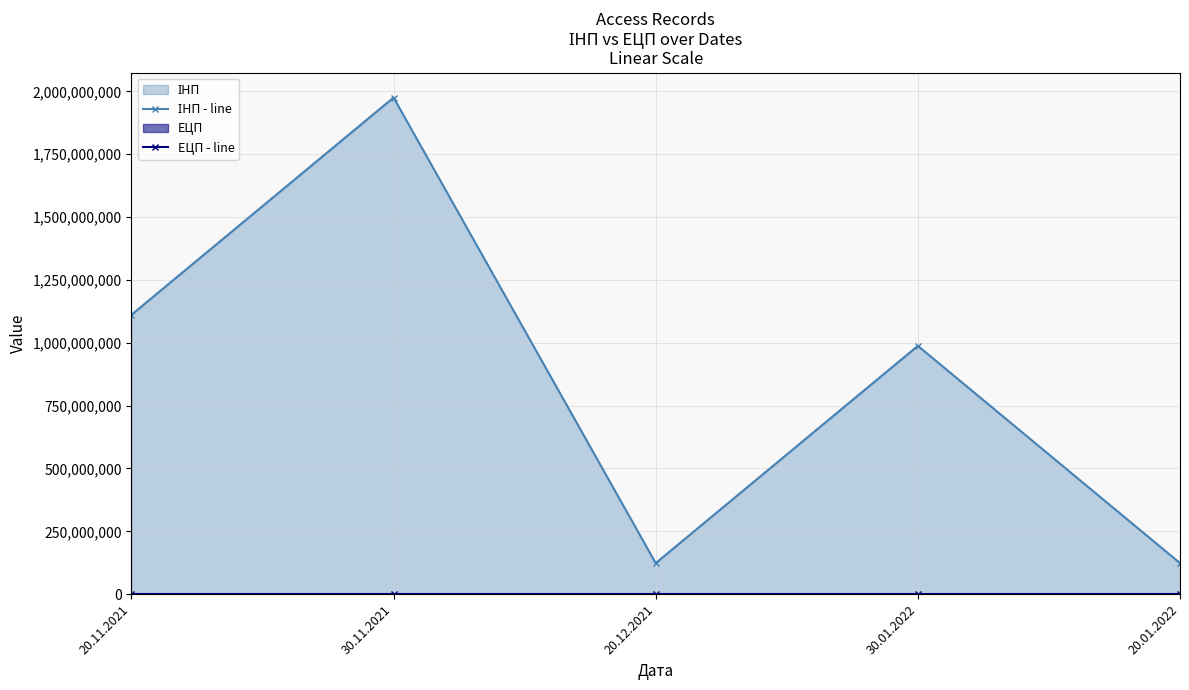

What is the label of the 5th point from the left?

20.01.2022